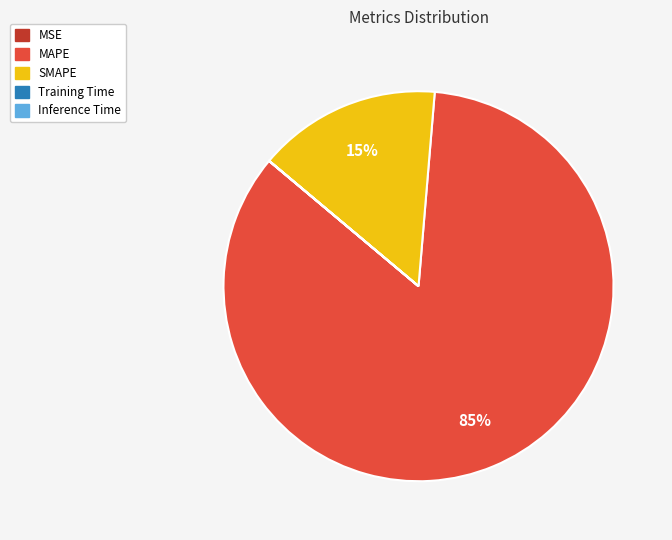

Is there a majority slice in this chart?

Yes